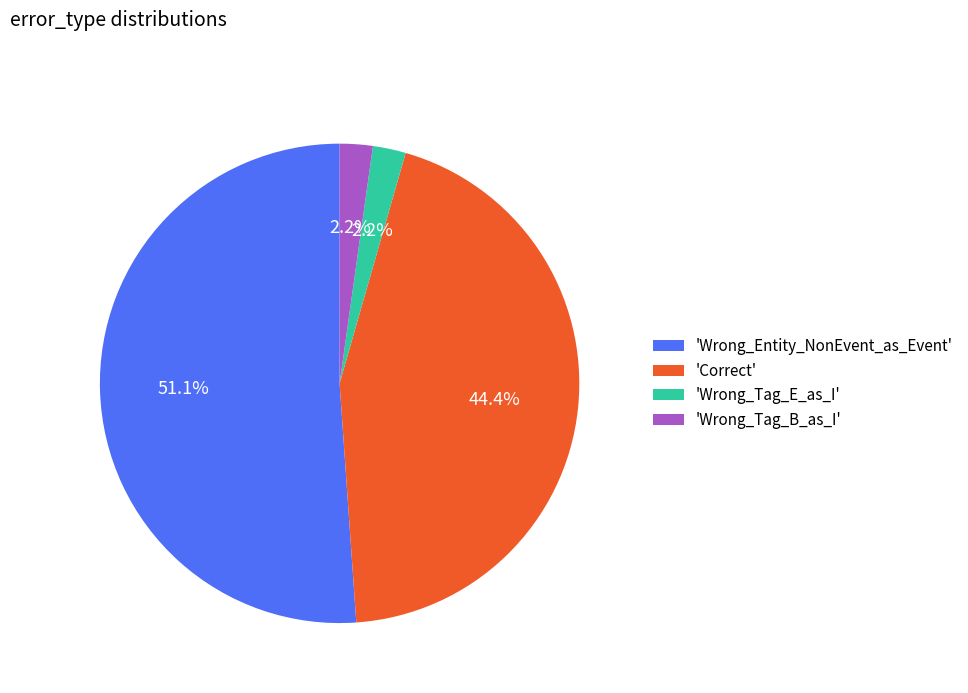

How many slices are in this pie chart?

4